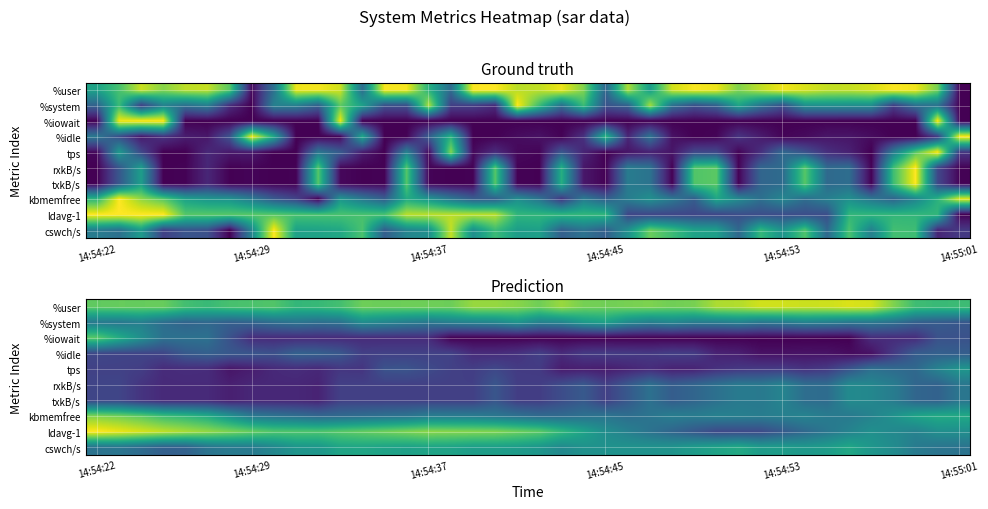

Which series has the largest total across all categories?

%user